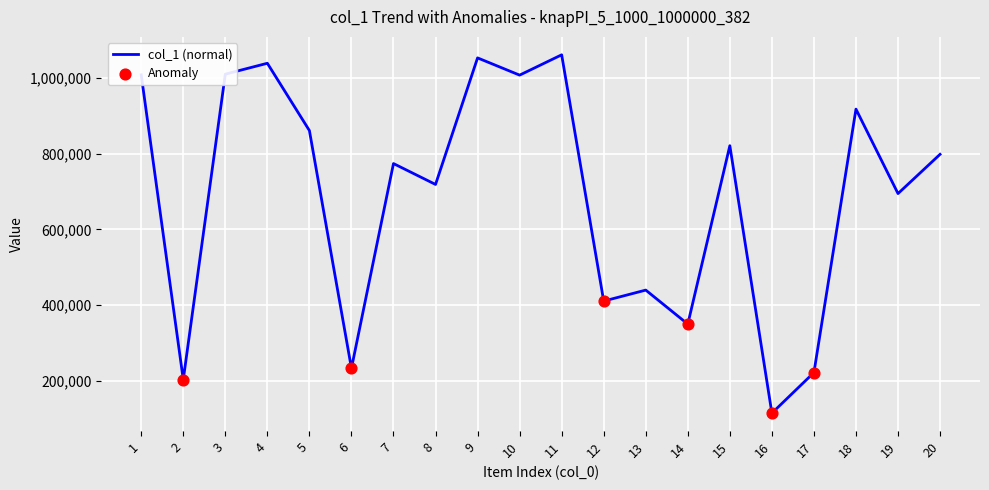

What is the change in value from 14 to 16?

-235296